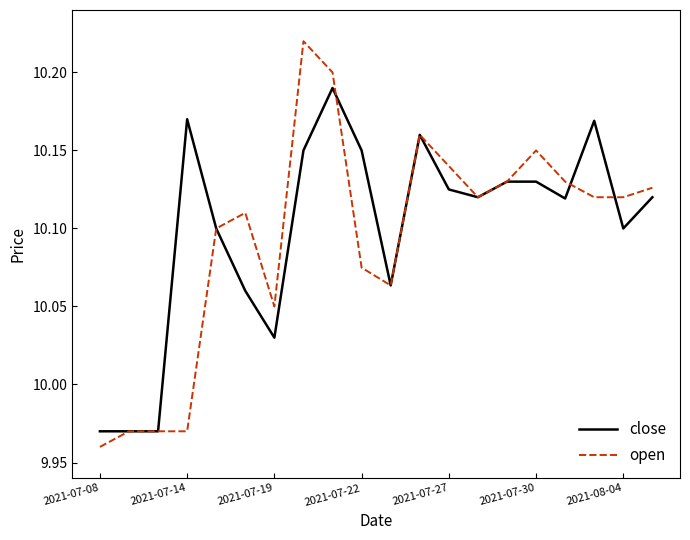

True or false: open and close intersect in this chart.

True